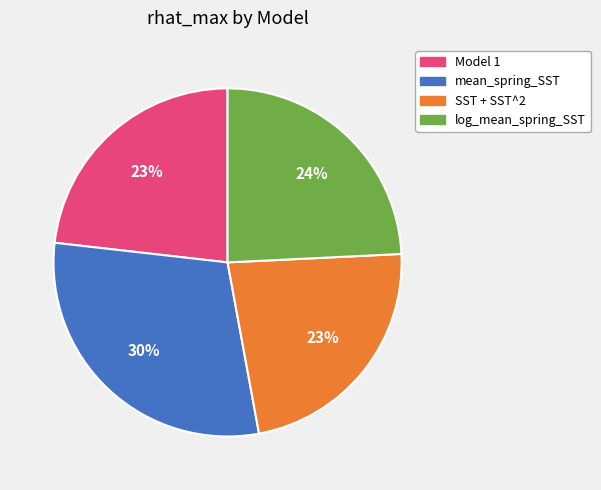

To the nearest percent, what is the difference between the largest and smallest slice percentages?

7%